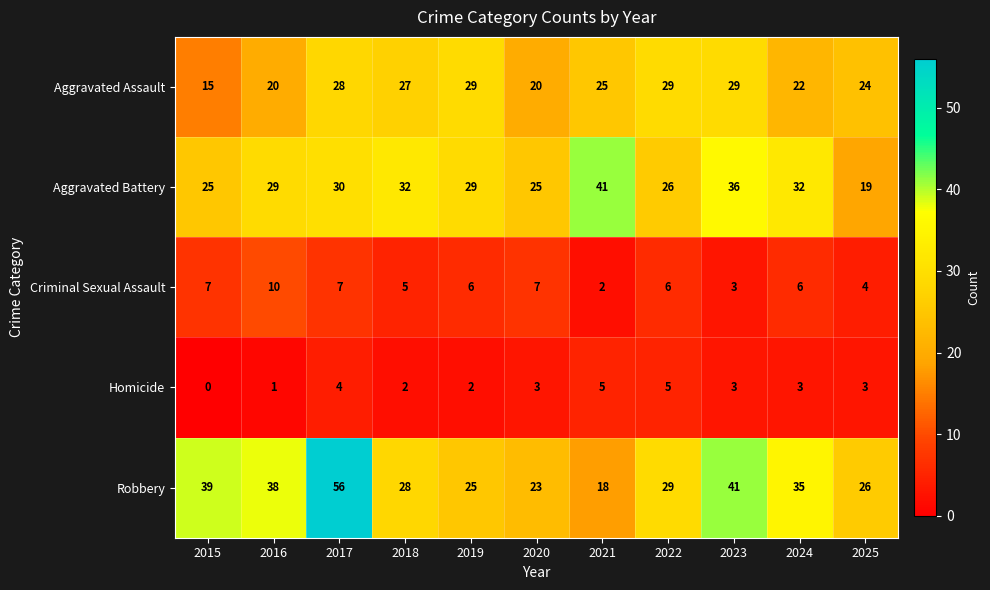

Where does the Aggravated Assault series first go above 25?

2017